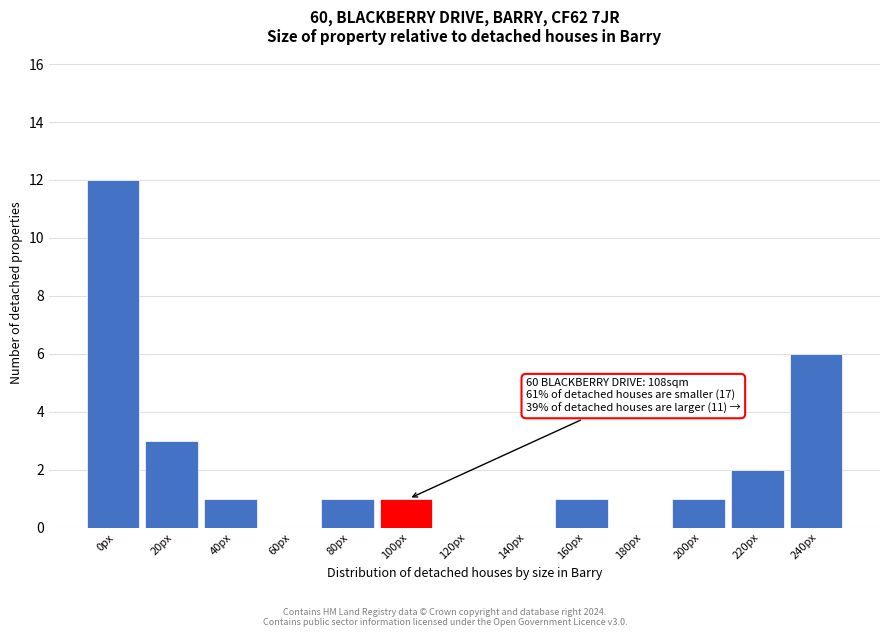

Reading left to right, list all the values displayed in this chart.

0px=12	20px=3	40px=1	60px=0	80px=1	100px=1	120px=0	140px=0	160px=1	180px=0	200px=1	220px=2	240px=6